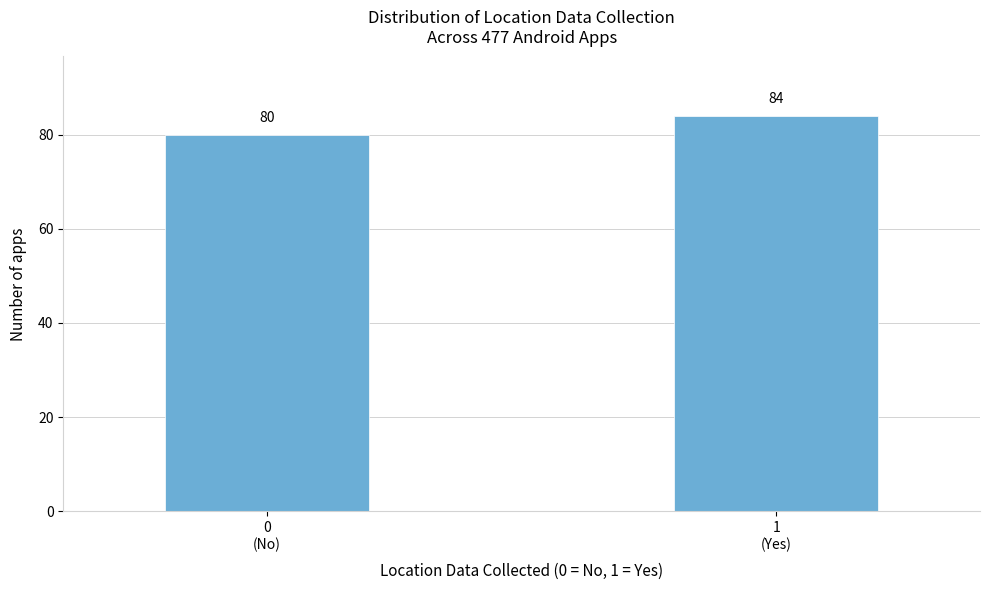

Reading left to right, what are all the values shown in this chart?

80	84